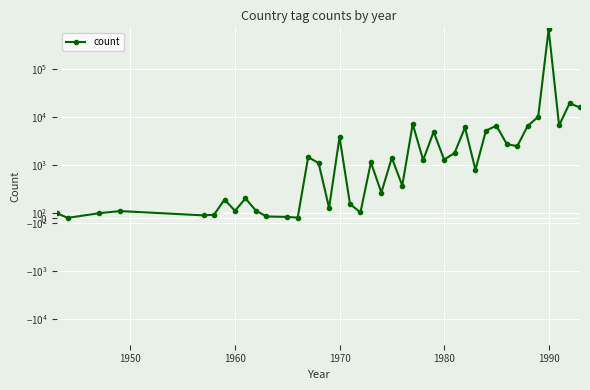

What is the sum of all values?

799842